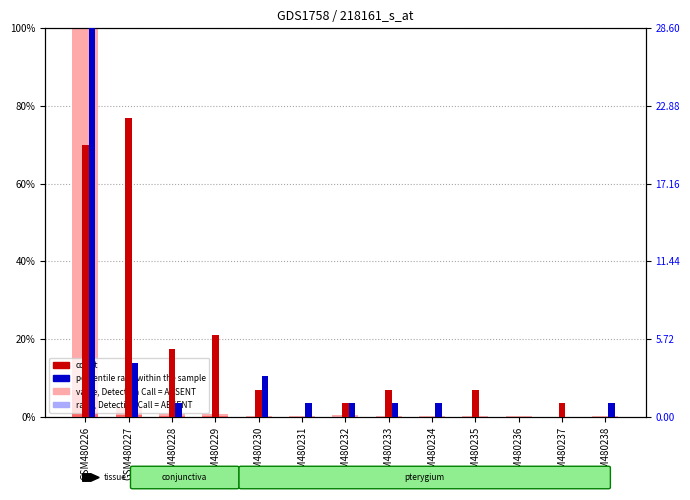

Is the value of value, Detection Call = ABSENT at GSM480227 greater than the value of count at GSM480232?

Yes